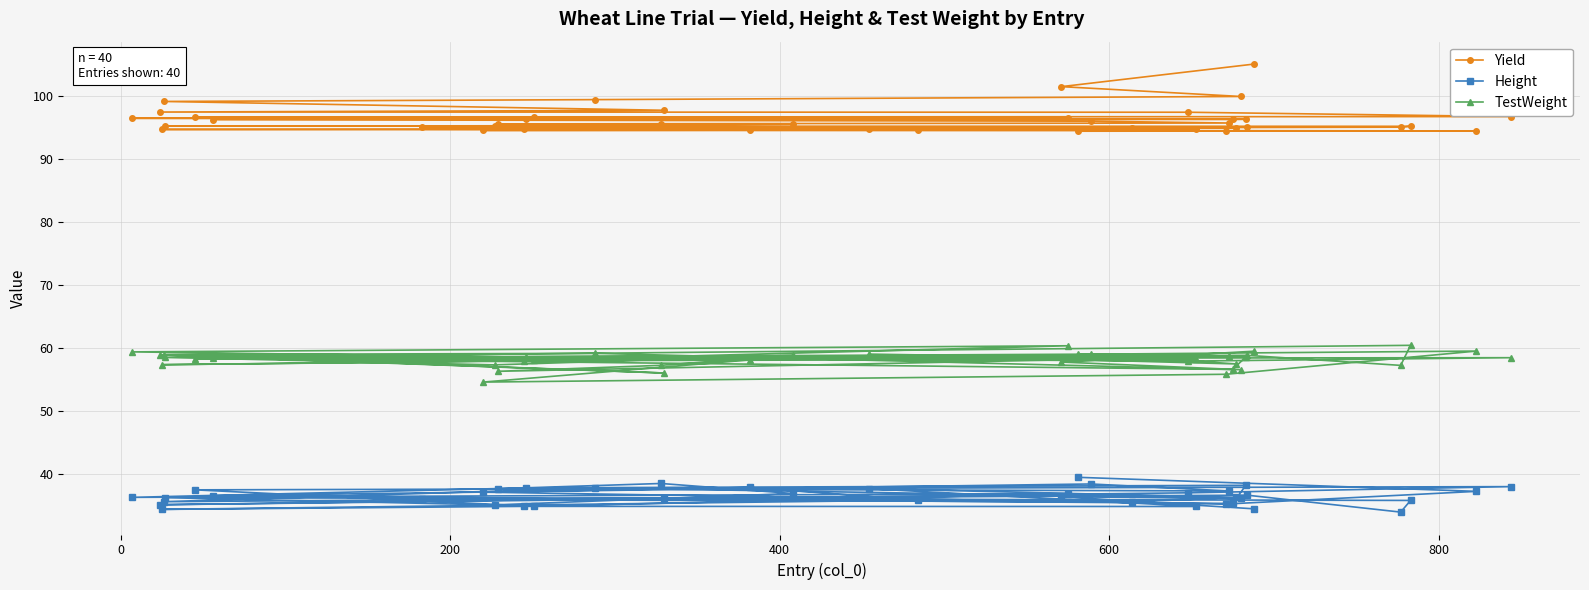

What is the sum of all Height values?

1462.0